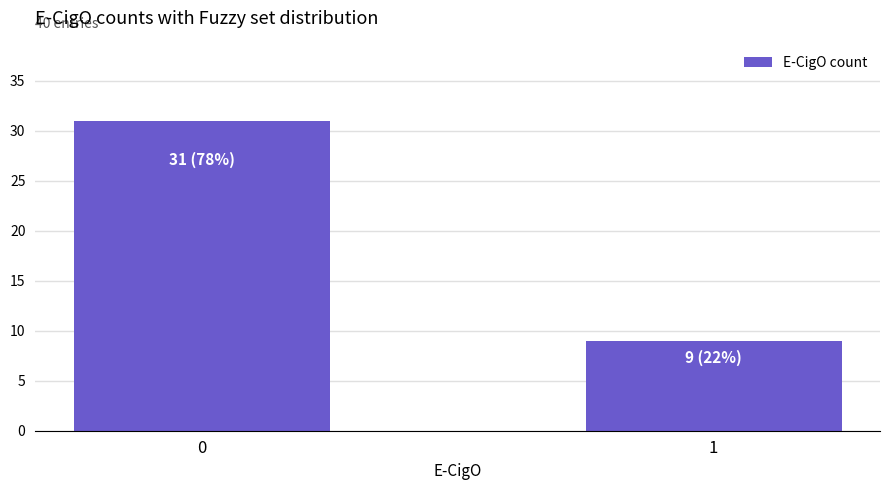

List the labels in order of value, largest first.

0, 1